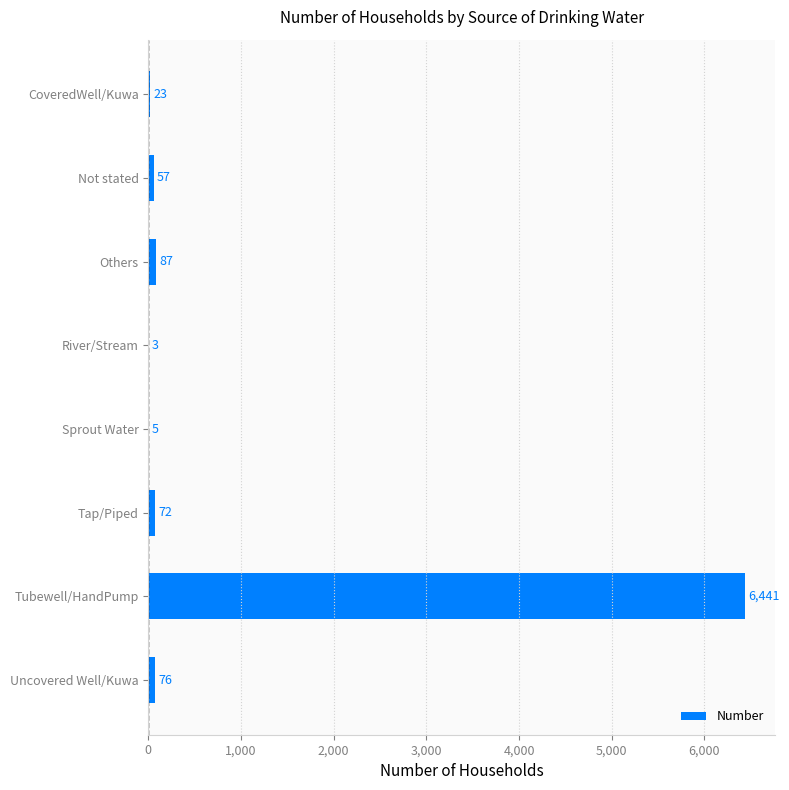

What is the greatest value displayed?

6441